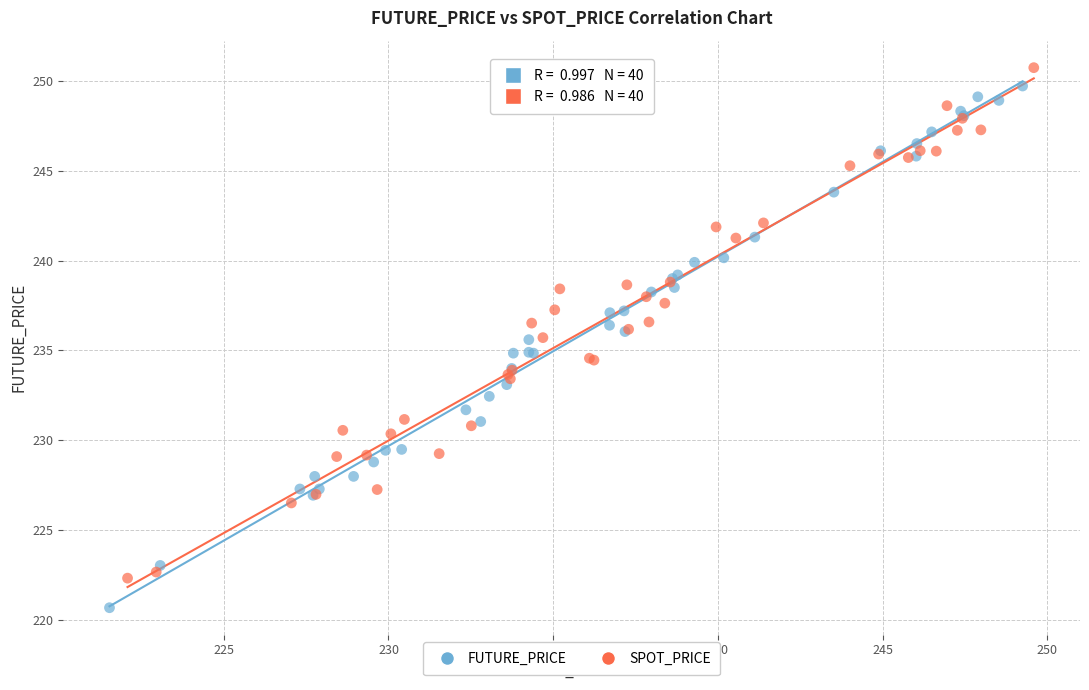

Which series contains the lowest Y value?

FUTURE_PRICE